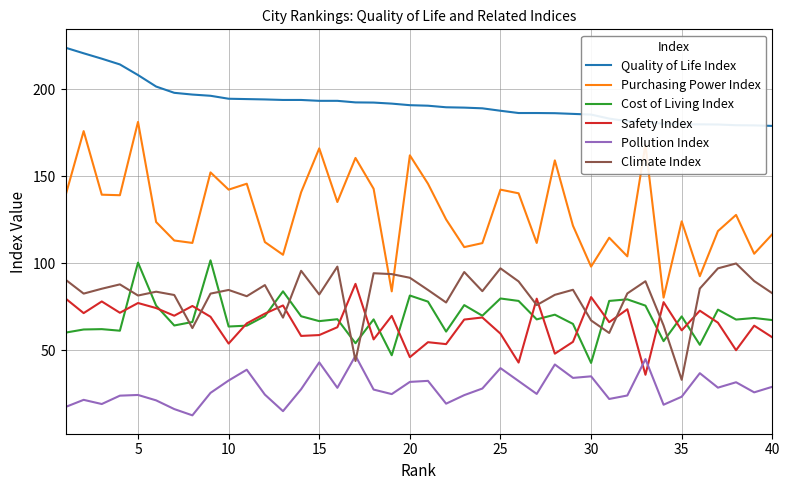

Which series has the largest range (max minus min)?

Purchasing Power Index